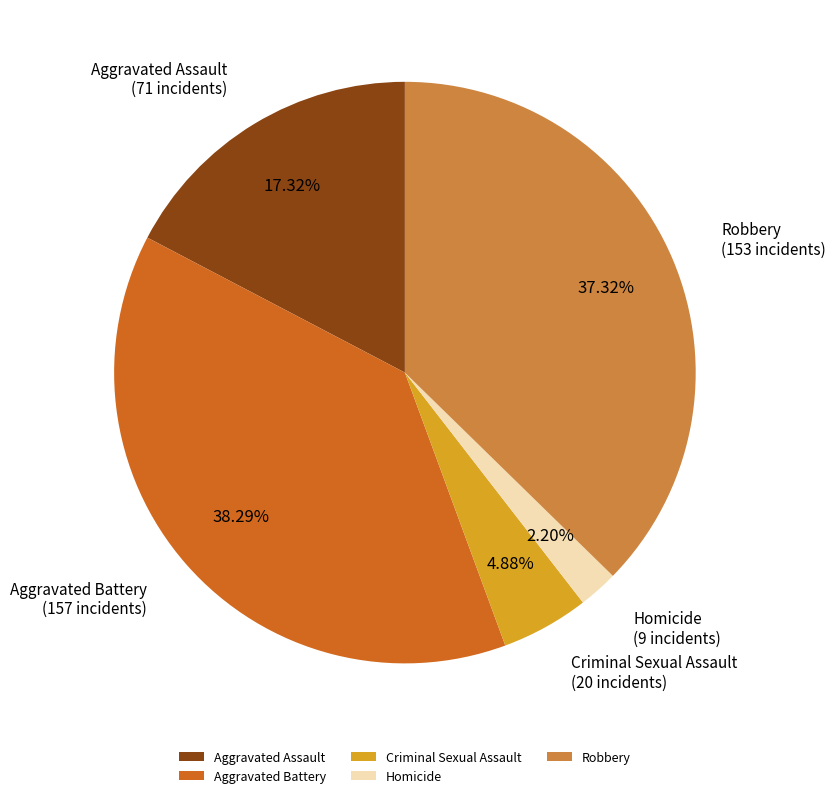

How much of the chart is everything except Homicide?

97.8%